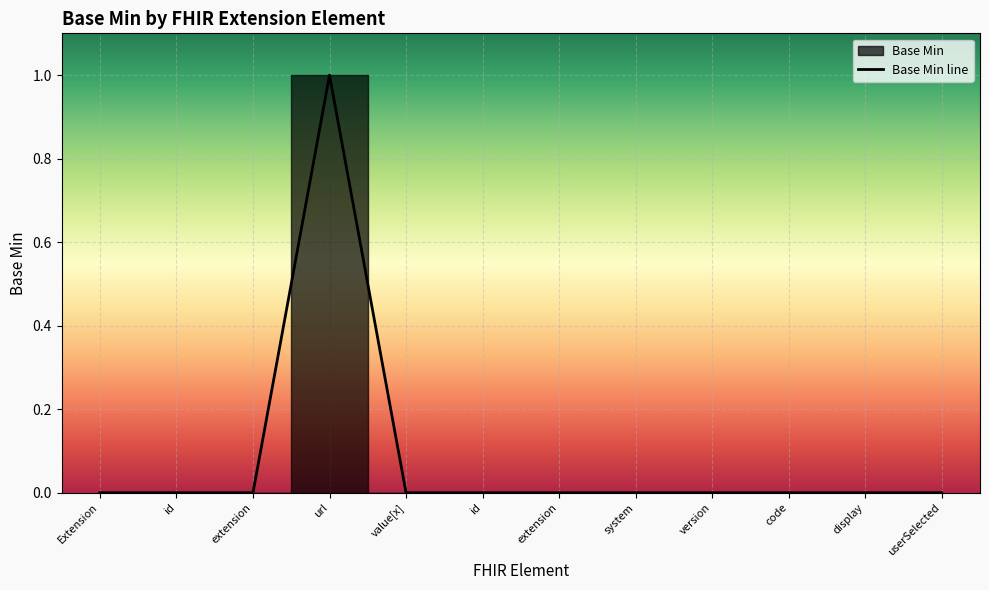

What is the maximum value shown in the chart?

1